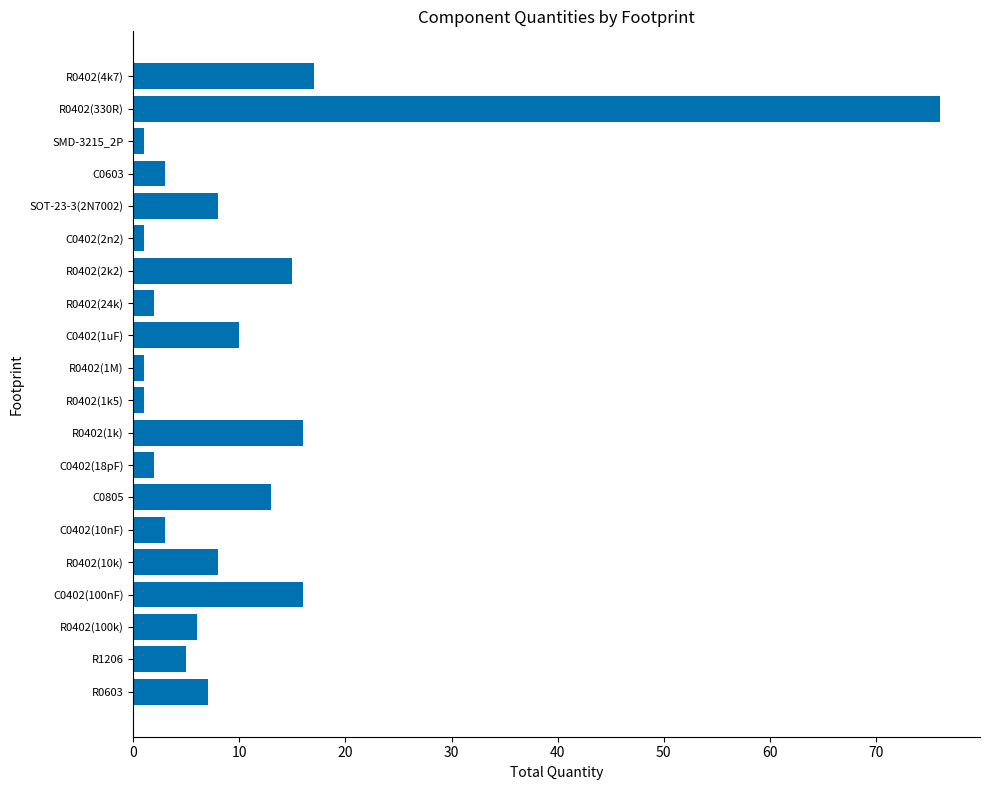

How many bars are there in total?

20